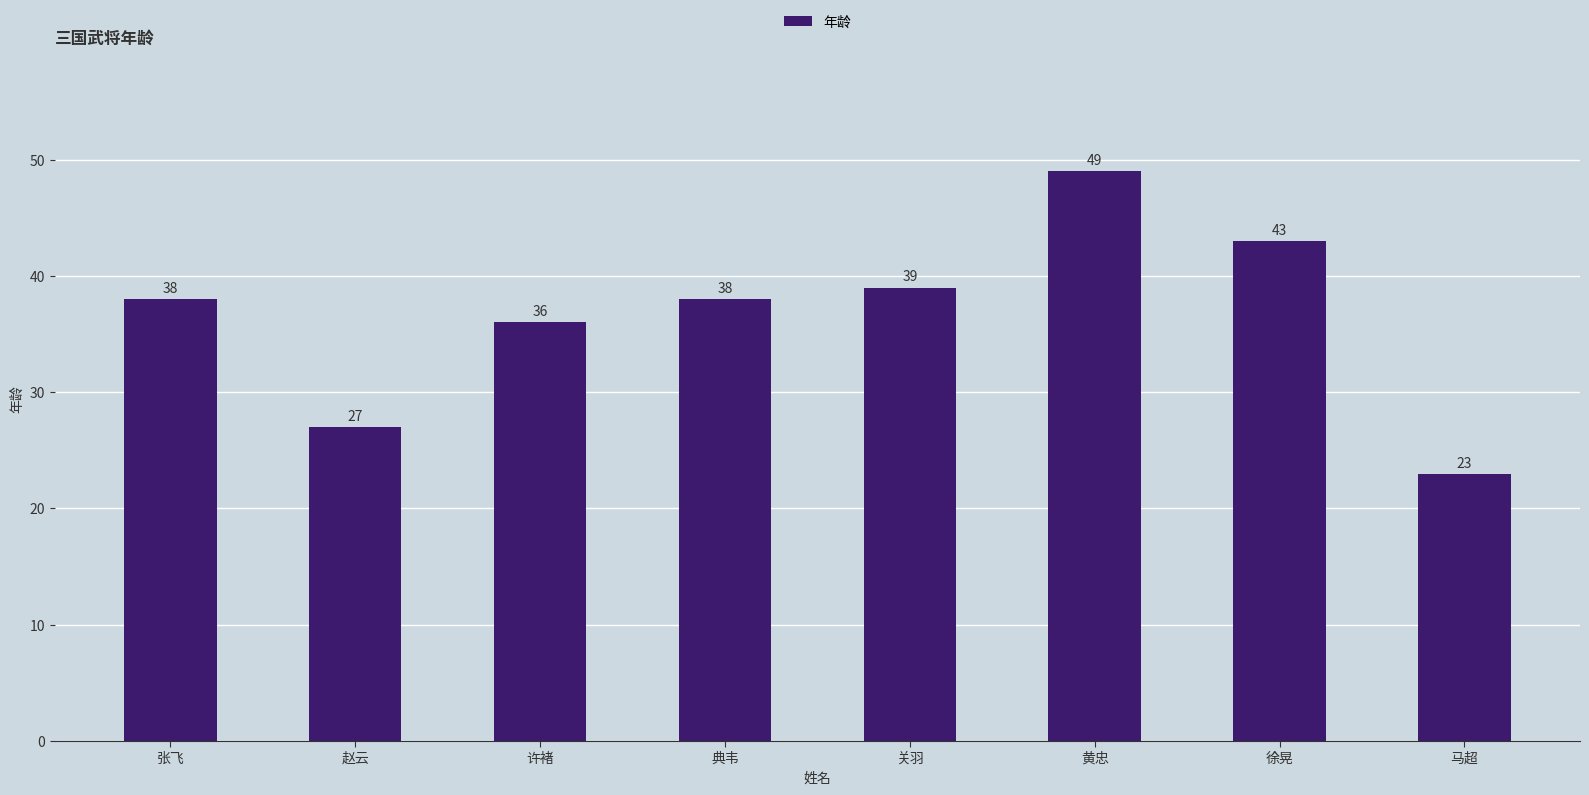

True or false: the data shows 27 at 赵云.

True